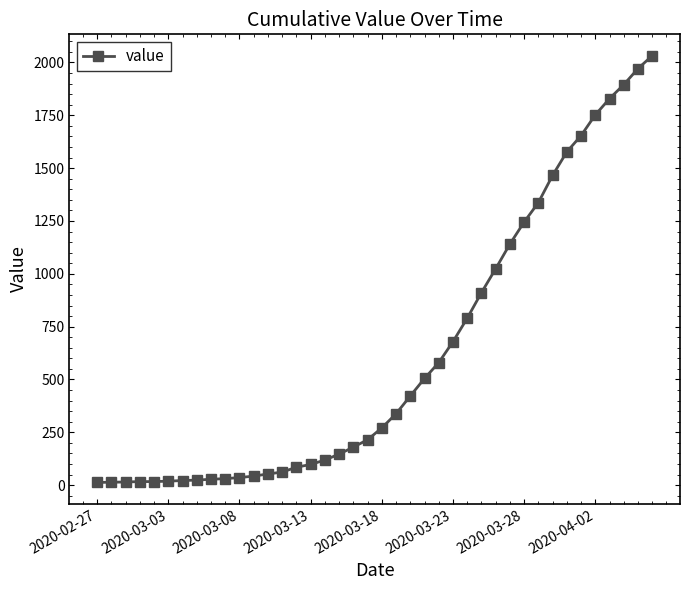

What is the sum of all values?

24657